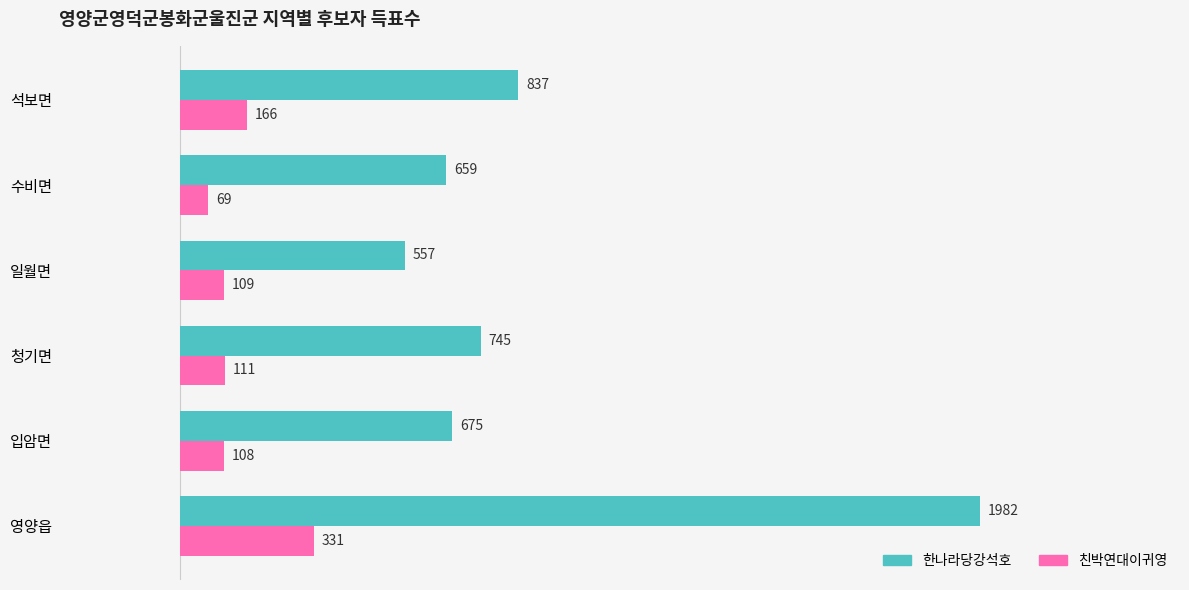

Is the value of 친박연대이귀영 at 석보면 greater than the value of 한나라당강석호 at 청기면?

No